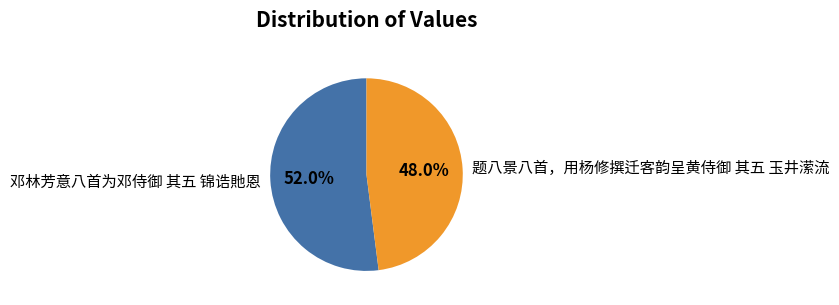

Is there any slice that represents more than half of the pie?

Yes